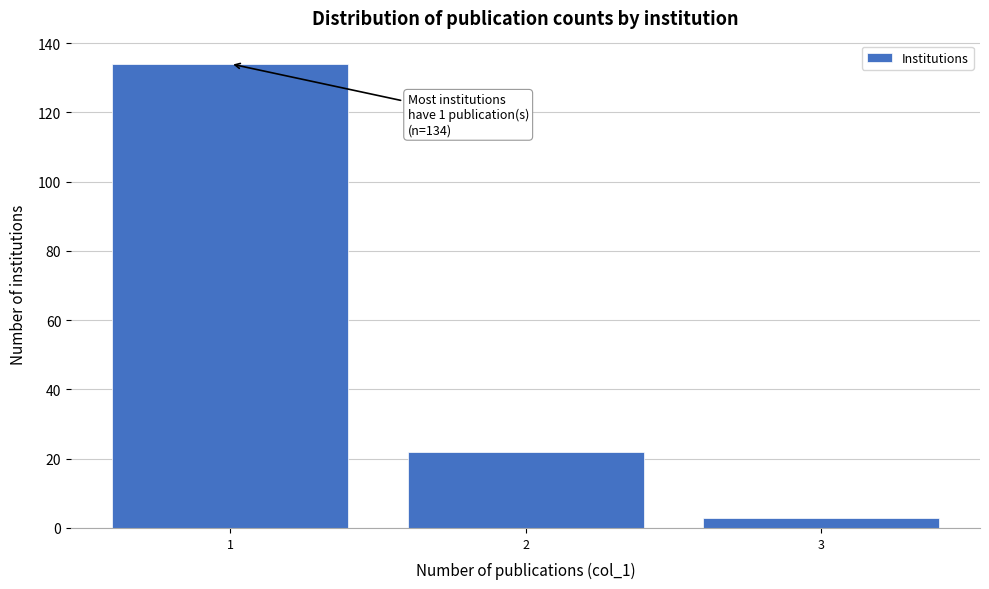

Over which range of the x-axis is the bar tallest?

0.5 to 1.5